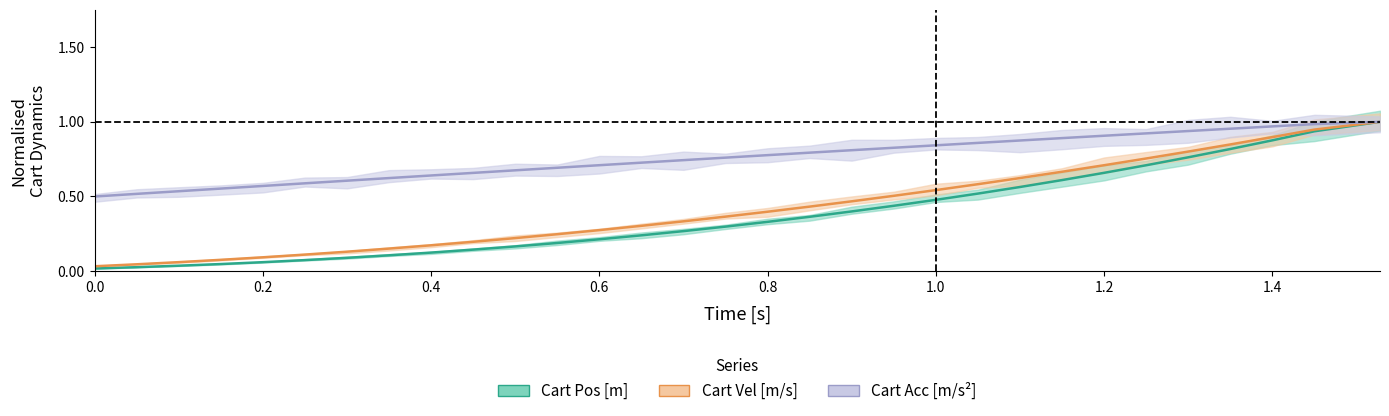

What is the value of the time point at the 18th from the left?

0.8